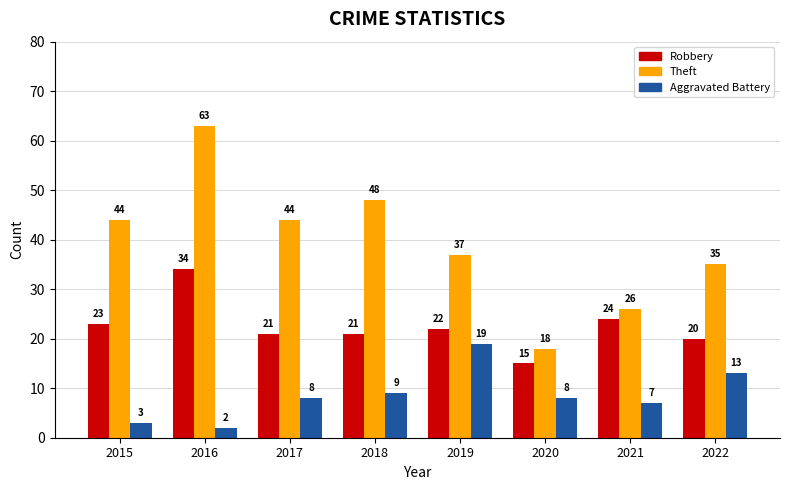

Does the chart contain stacked bars?

No